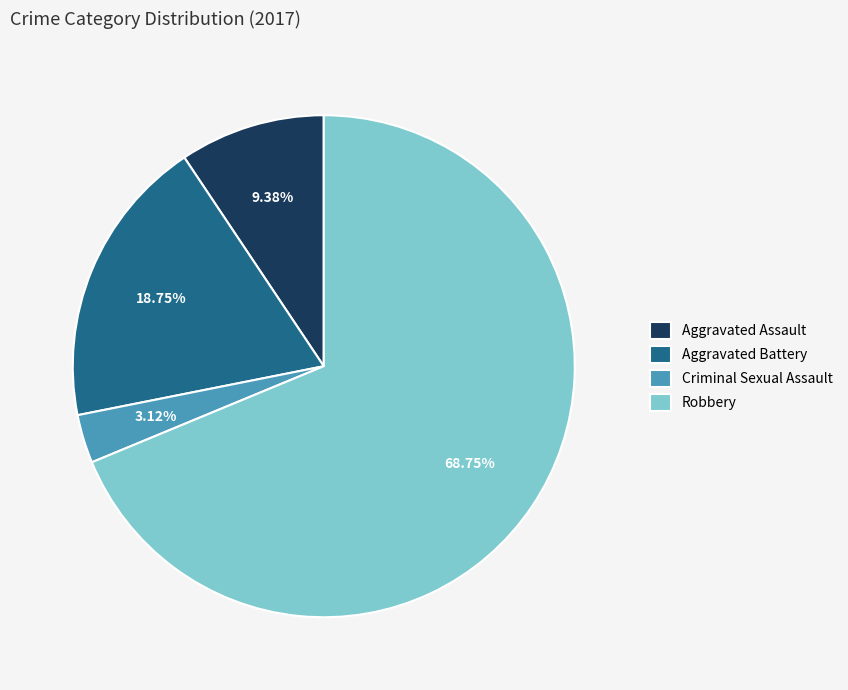

Which category accounts for the majority?

Robbery